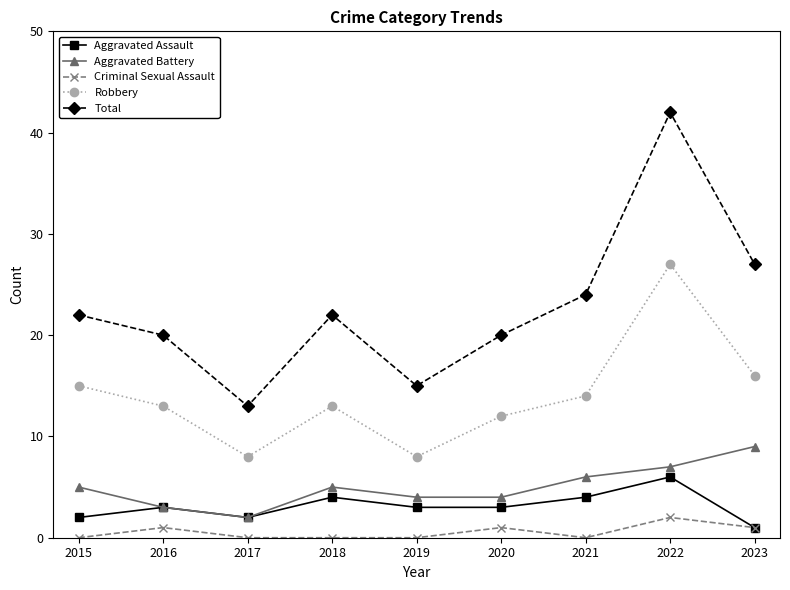

What is the approximate value of Robbery at 2022, to the nearest 10?

30